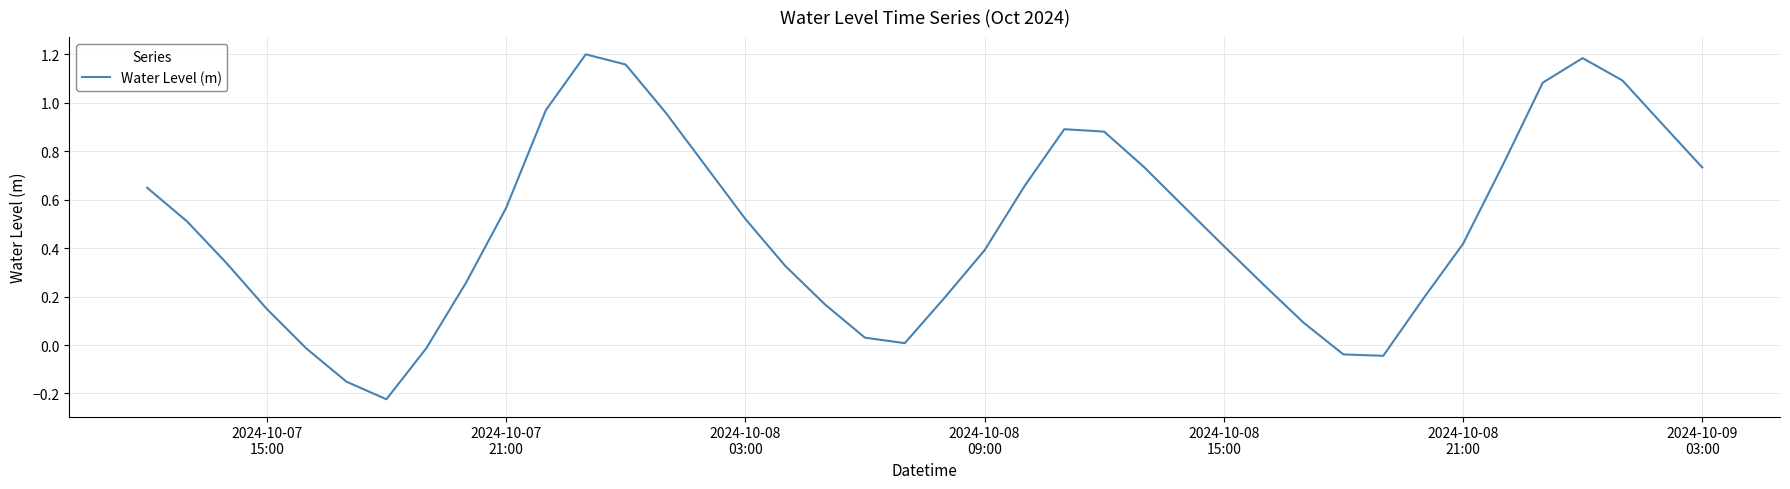

What is the difference between the maximum and minimum values?

1.4